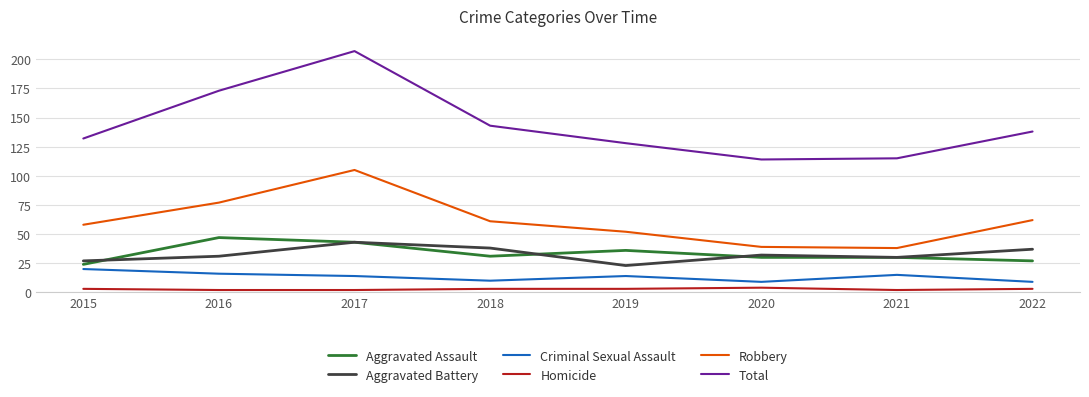

Reading right to left, what are all the values shown in this chart?

Aggravated Assault: 2022=27	2021=30	2020=30	2019=36	2018=31	2017=43	2016=47	2015=24
Aggravated Battery: 2022=37	2021=30	2020=32	2019=23	2018=38	2017=43	2016=31	2015=27
Criminal Sexual Assault: 2022=9	2021=15	2020=9	2019=14	2018=10	2017=14	2016=16	2015=20
Homicide: 2022=3	2021=2	2020=4	2019=3	2018=3	2017=2	2016=2	2015=3
Robbery: 2022=62	2021=38	2020=39	2019=52	2018=61	2017=105	2016=77	2015=58
Total: 2022=138	2021=115	2020=114	2019=128	2018=143	2017=207	2016=173	2015=132